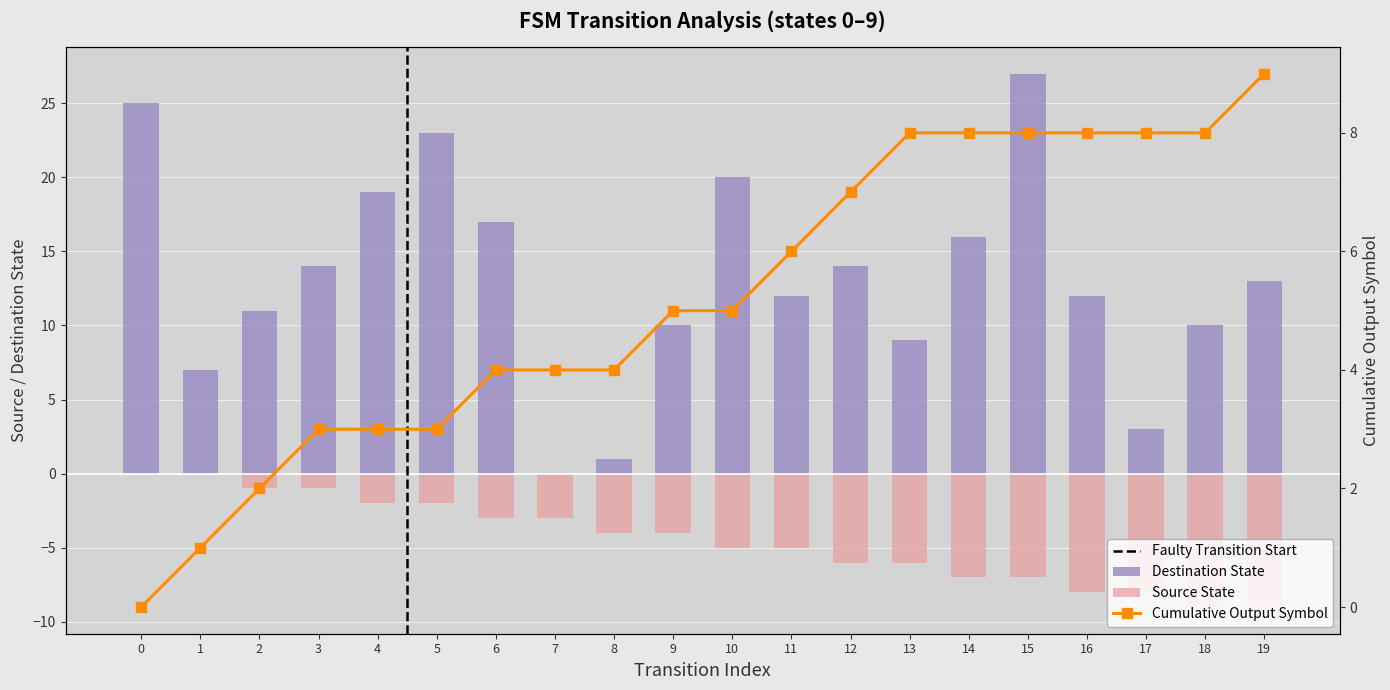

What is the value of the Cumulative Output Symbol bar at the 10th from the left?

5